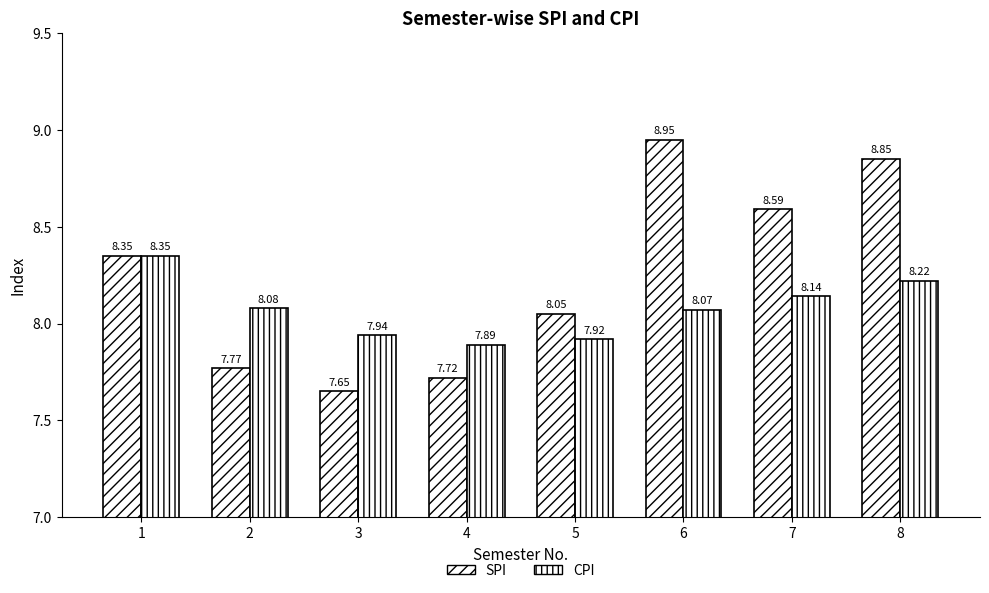

Rank the series by their average value, from lowest to highest.

CPI, SPI